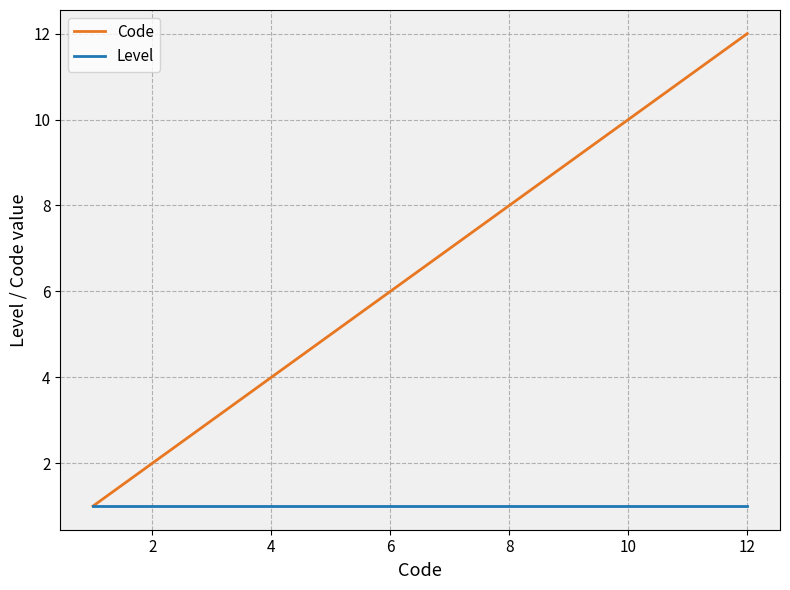

Which series has the widest spread of values?

Code